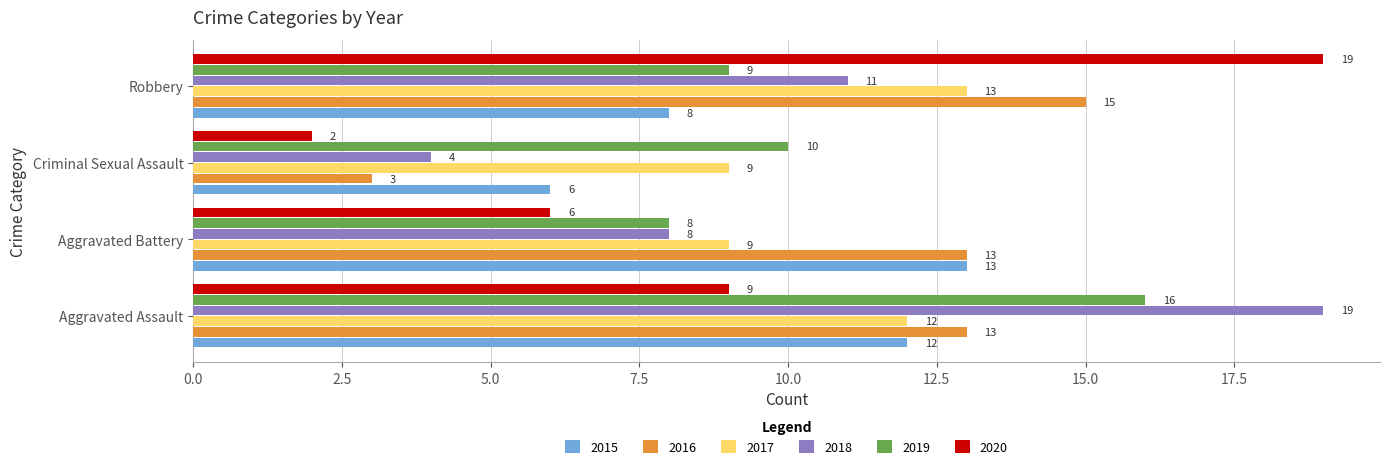

What is the difference between the second highest and minimum values in the 2015 series?

6